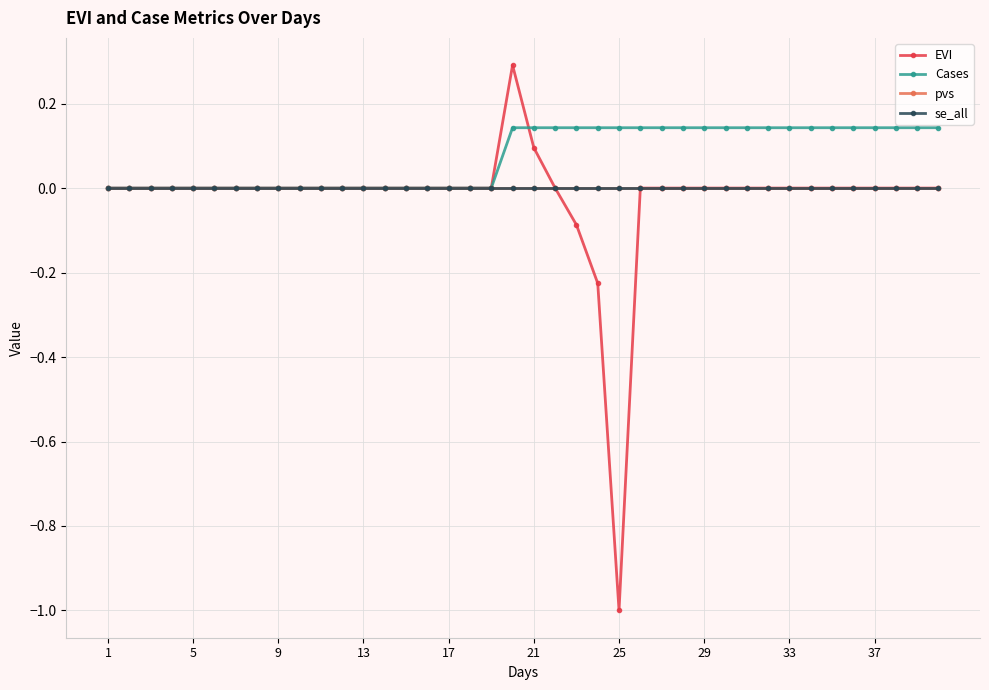

Does the chart have visible grid lines?

Yes